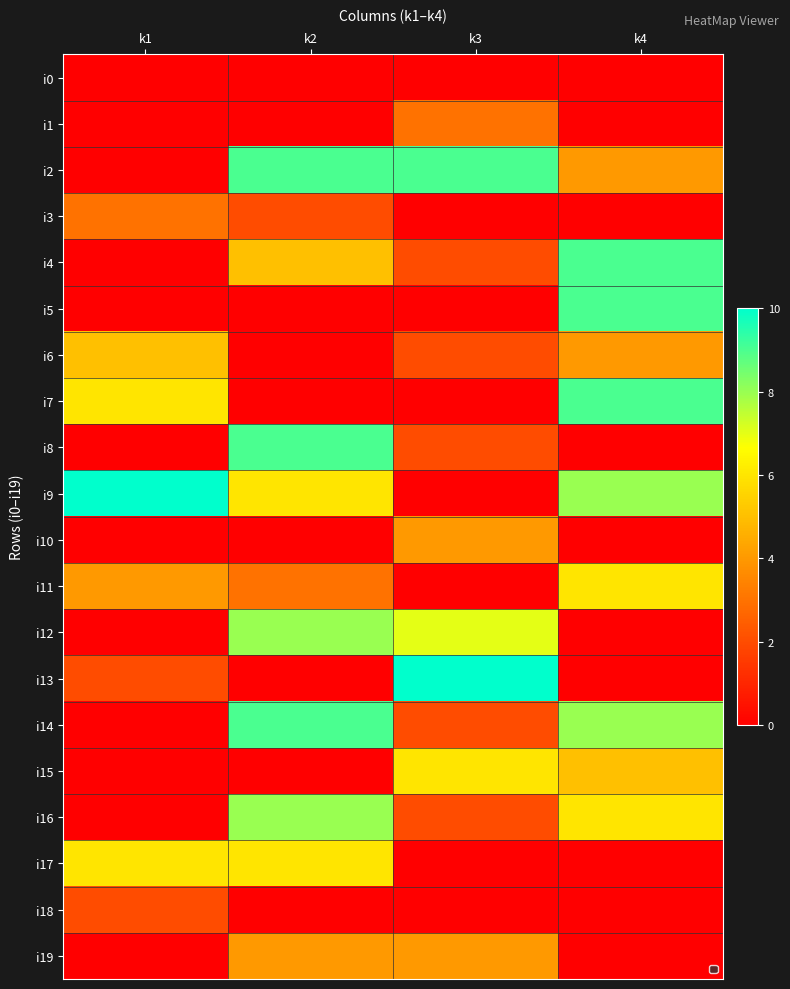

At how many categories does at least one series exceed 8?

4